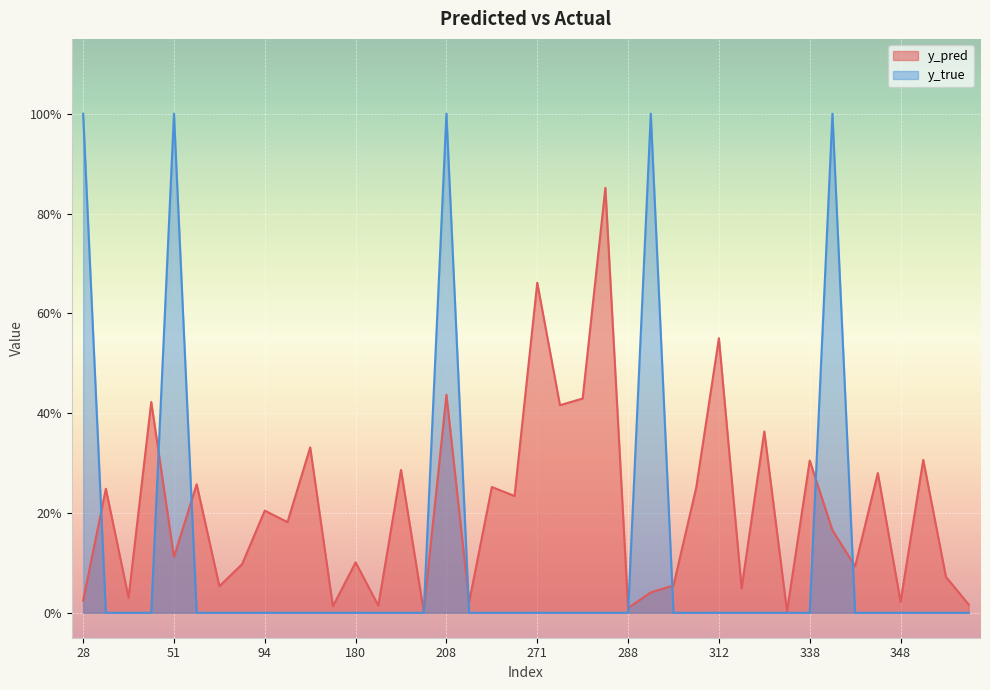

Count the number of categories in the chart.

40